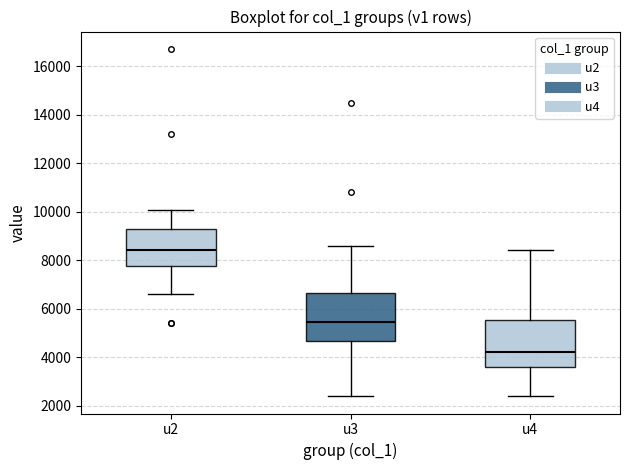

Reading left to right, transcribe this box plot: for each box, give where its median line is, the range the box spans, and where its two whiskers end, as read against the y-axis. The values are not printed on the chart, so give them approximately, as read against the axis.

u2: median 8400, box 7800 to 9200, whiskers 6600 to 10000
u3: median 5400, box 4600 to 6600, whiskers 2400 to 8600
u4: median 4200, box 3600 to 5600, whiskers 2400 to 8400